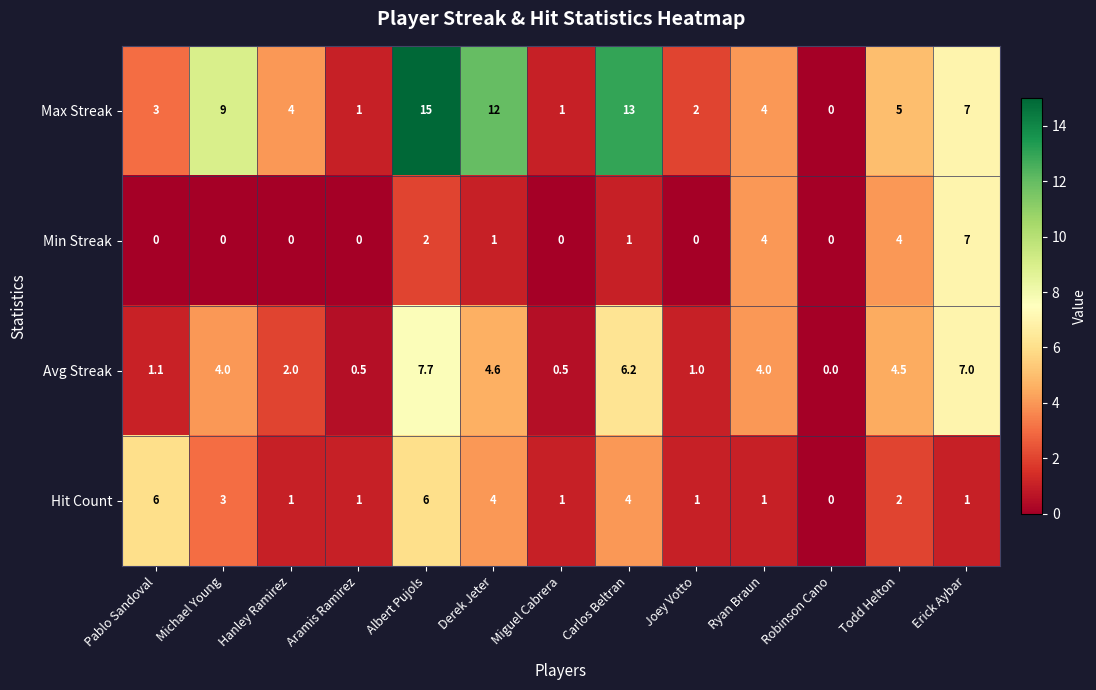

How many data points in Max Streak are less than 4?

5